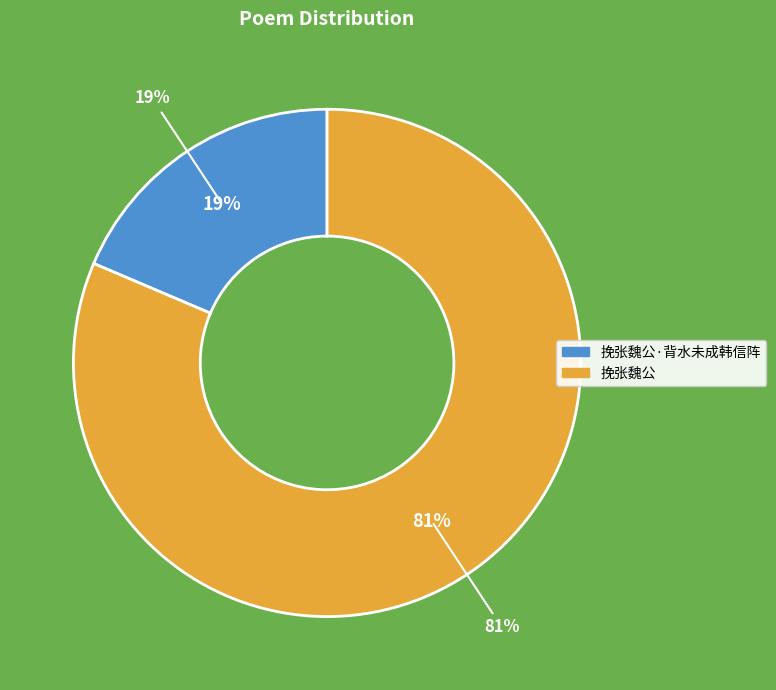

True or false: 挽张魏公·背水未成韩信阵 accounts for 33% of the total.

False